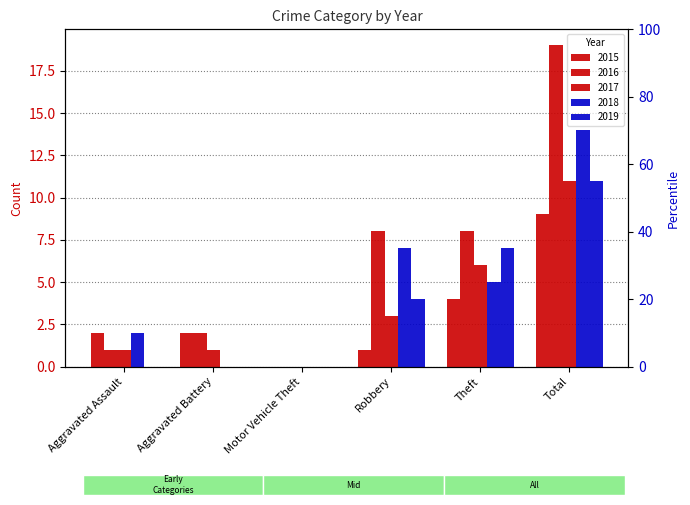

Which series has the largest total across all categories?

2016